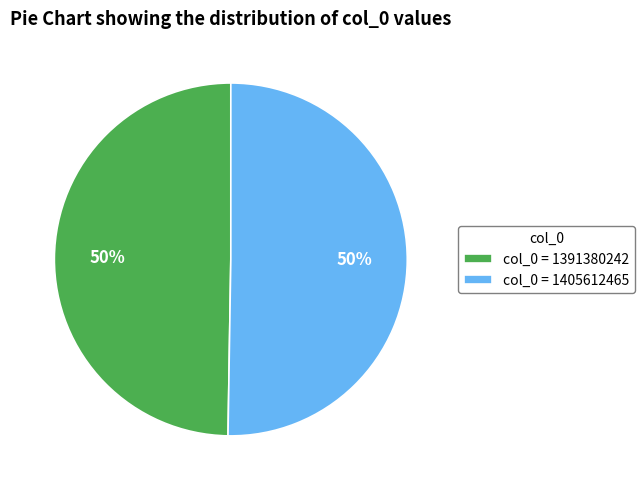

Do col_0 = 1391380242 and col_0 = 1405612465 together represent more than half of the pie?

Yes